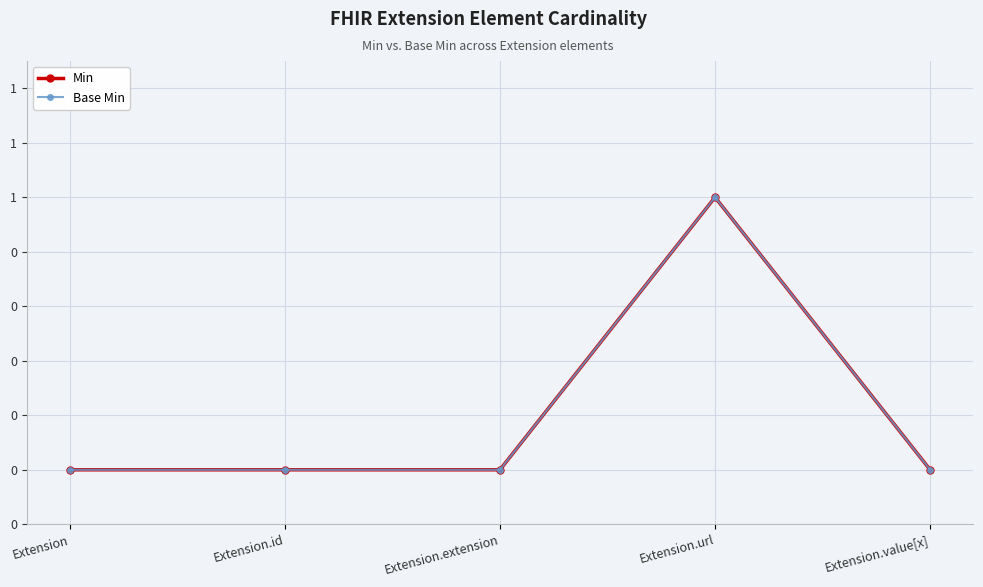

Is the value of Min at Extension.extension greater than the value of Base Min at Extension.extension?

No